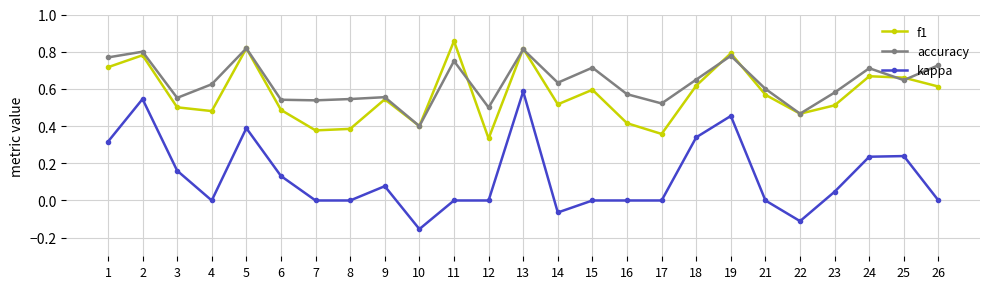

At which category does accuracy reach its first local peak?

2